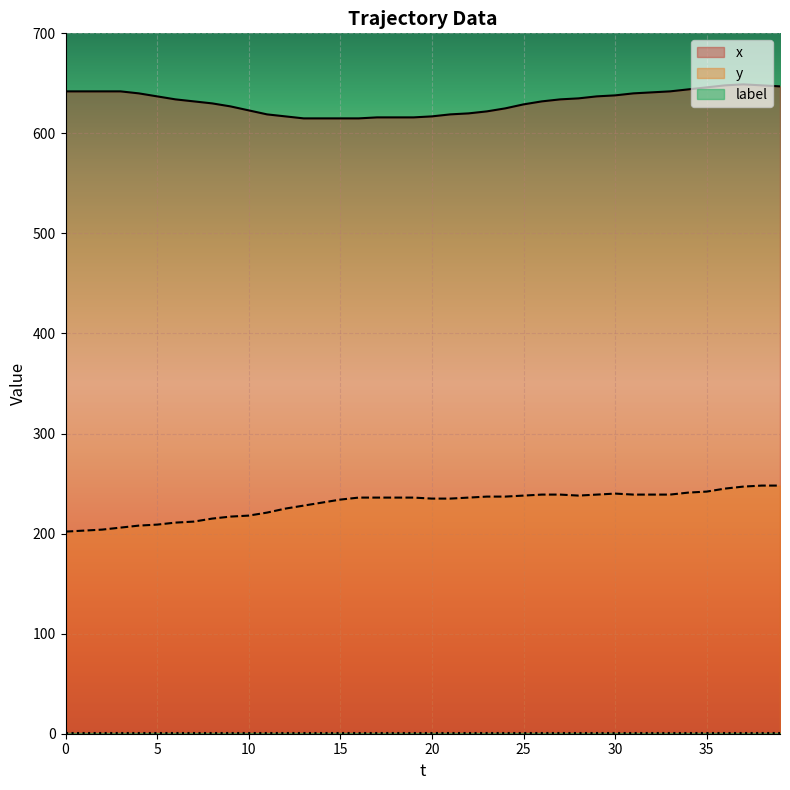

True or false: x has a value of 615 at 16.

True